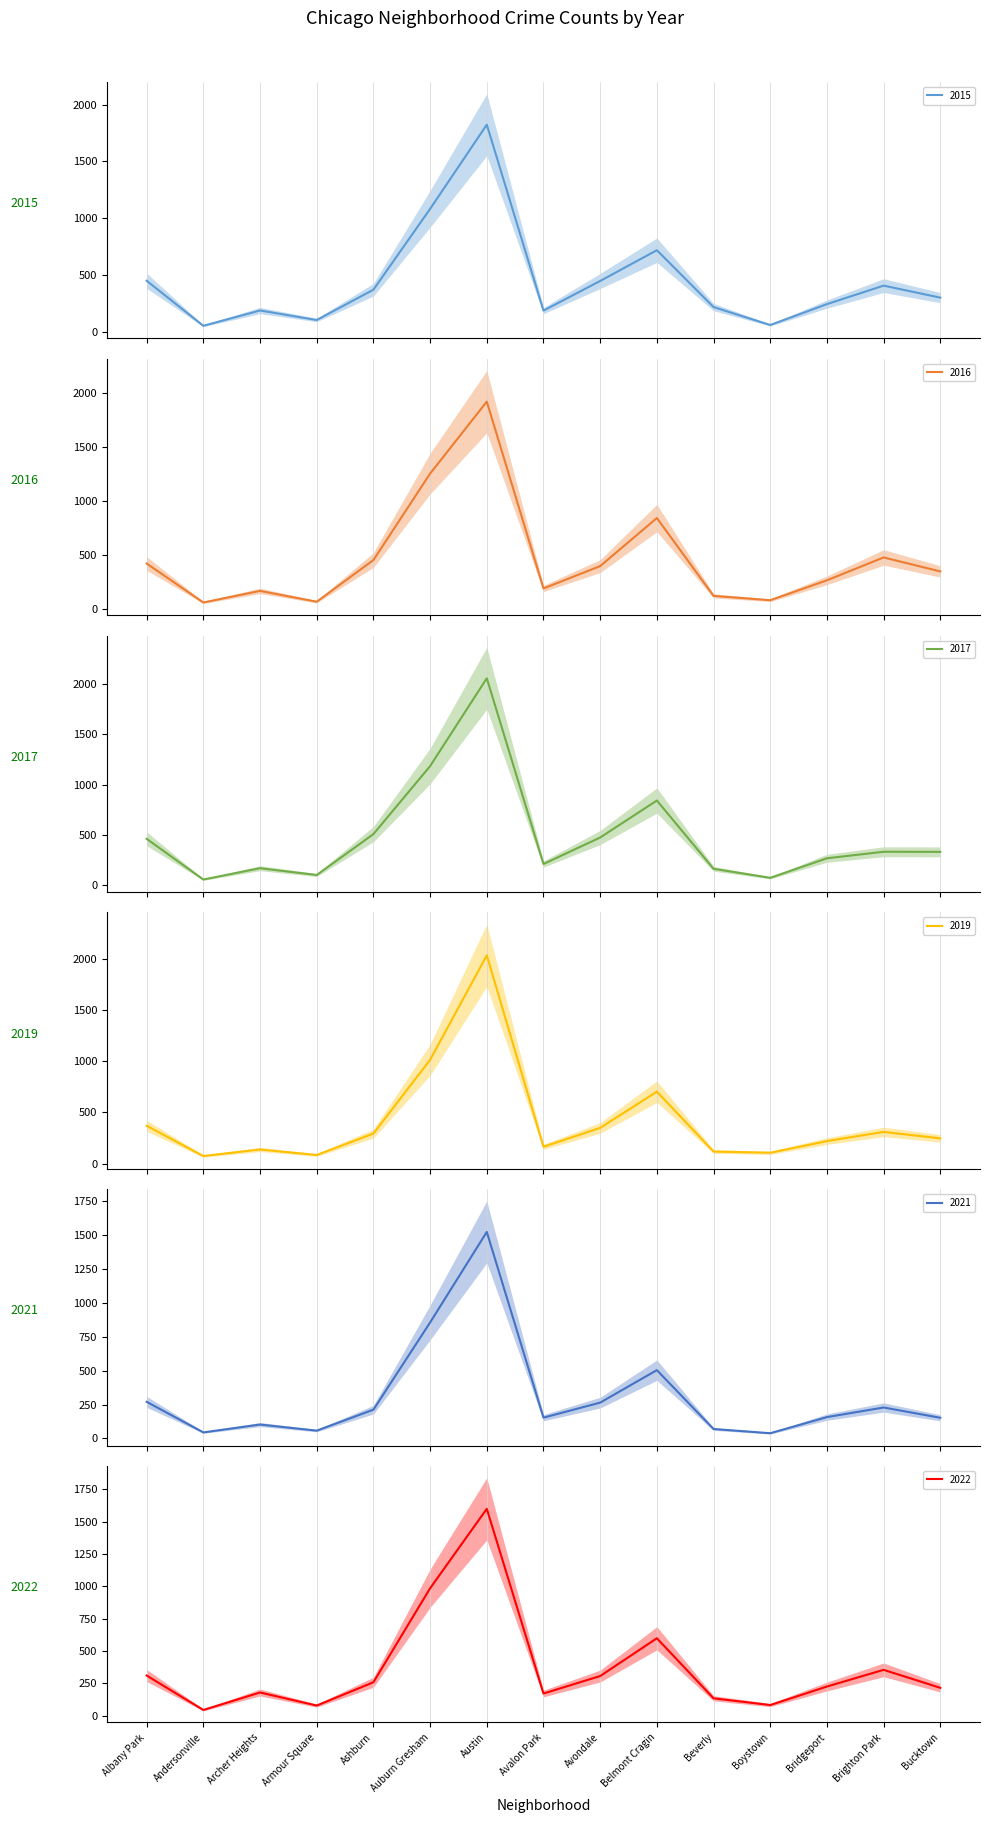

What is the label of the 5th point from the right?

Beverly